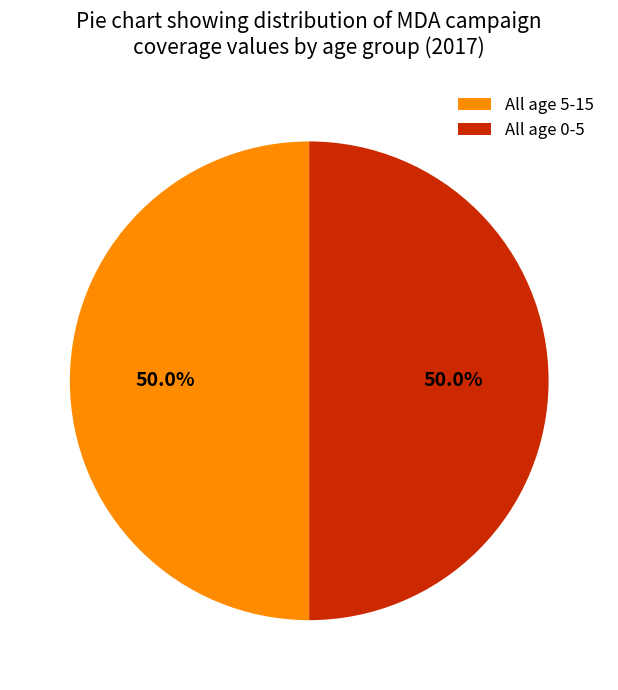

Combined, do All age 5-15 and All age 0-5 account for over 50%?

Yes